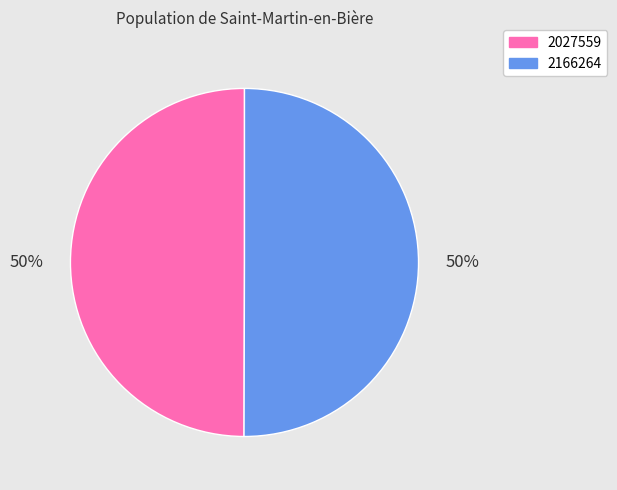

True or false: 2027559 accounts for 35% of the total.

False